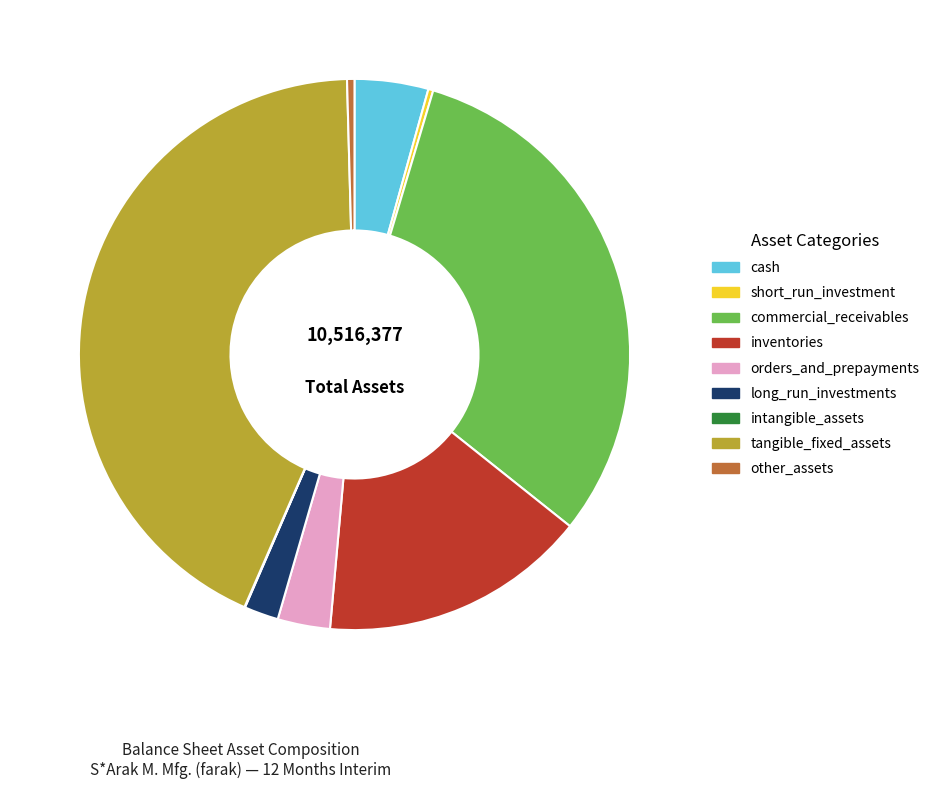

Is there a majority slice in this chart?

No